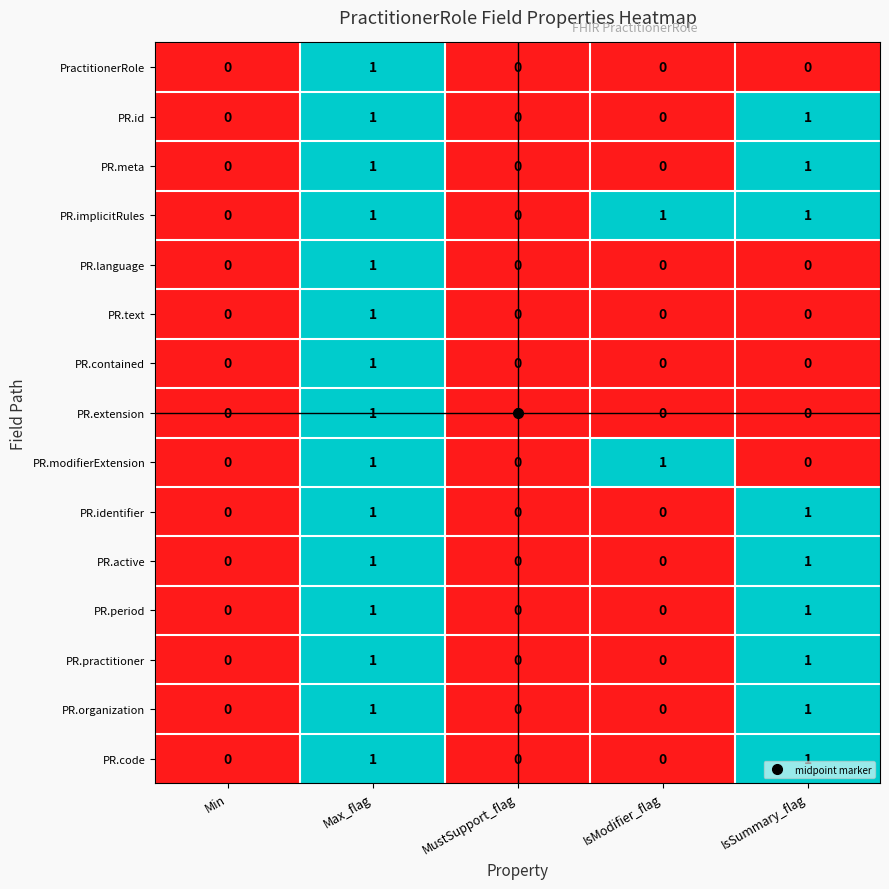

The PR.practitioner series shows 2 at IsSummary_flag. True or false?

False